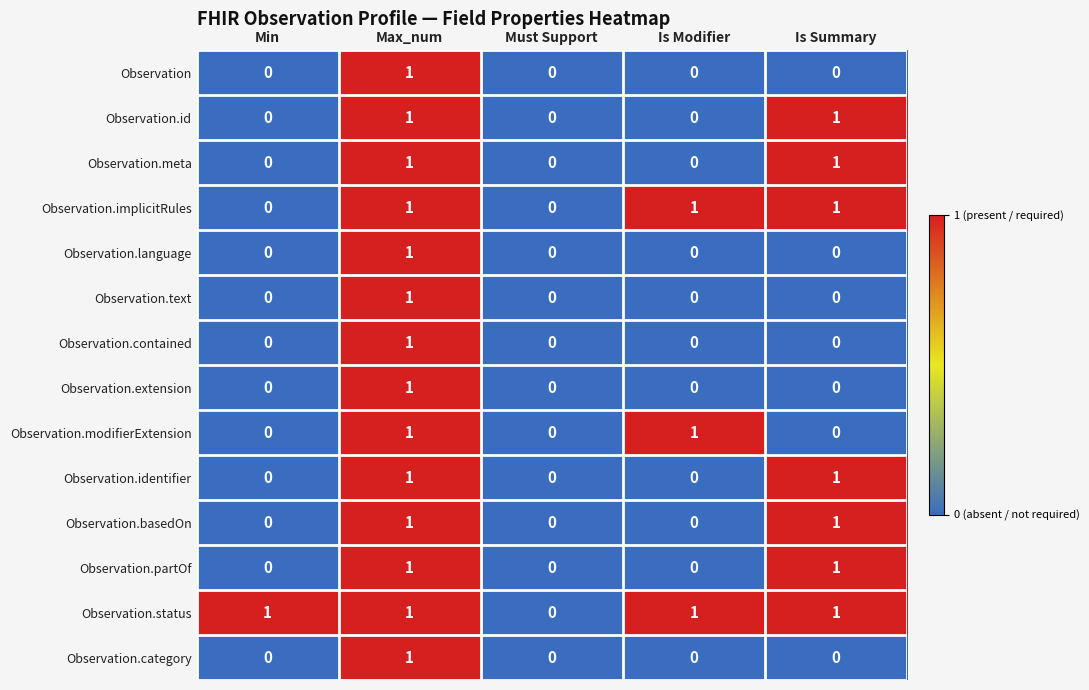

How many categories are shown in the chart?

5